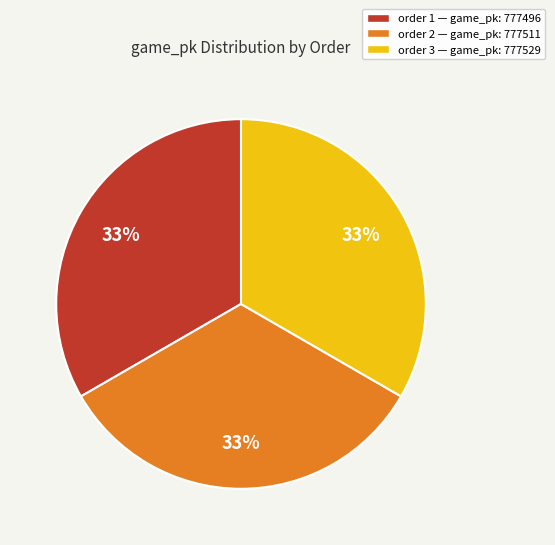

Does any single category account for the majority?

No